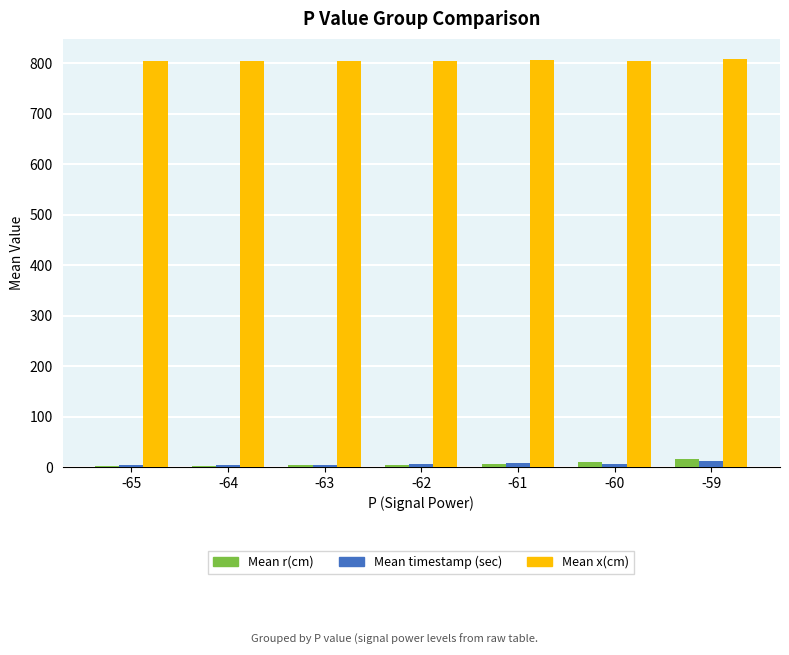

What is the difference between the Mean timestamp (sec) values at -59 and -62?

5.1